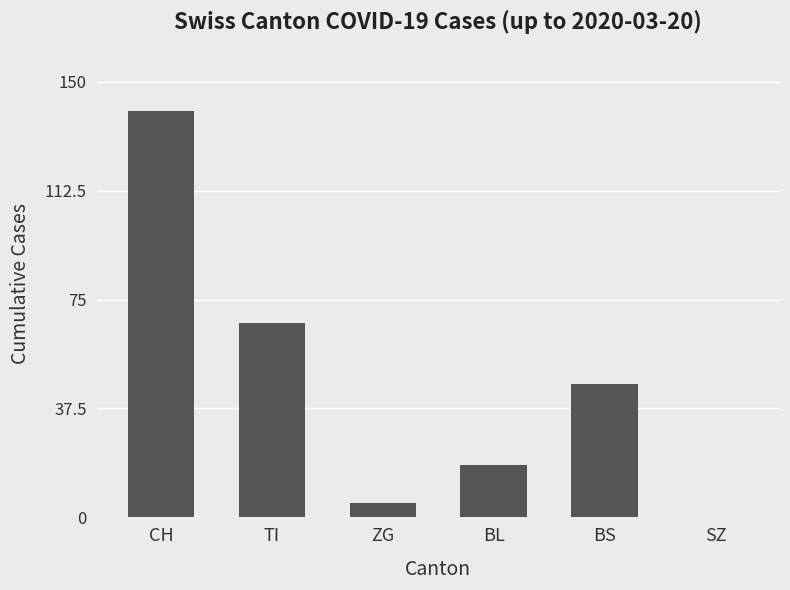

What is the greatest value displayed?

140